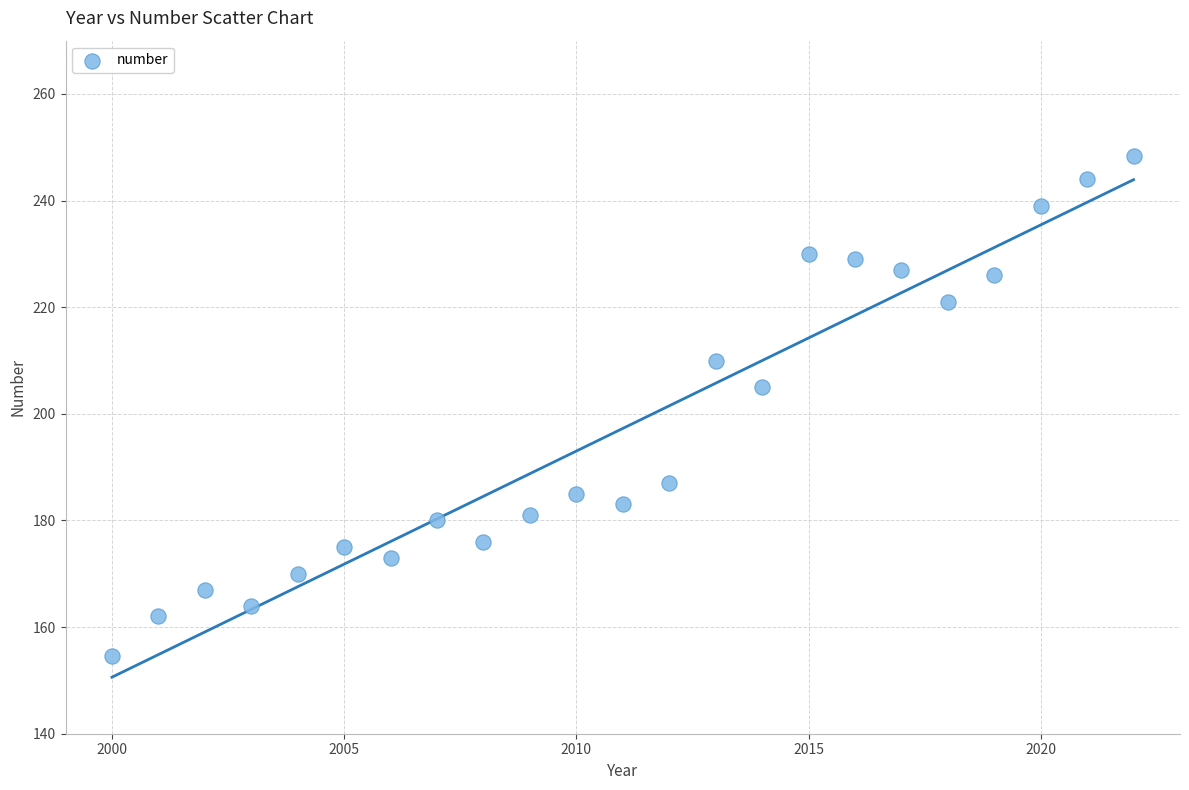

What Y value in the scatter plot is closest to 201?

205.0